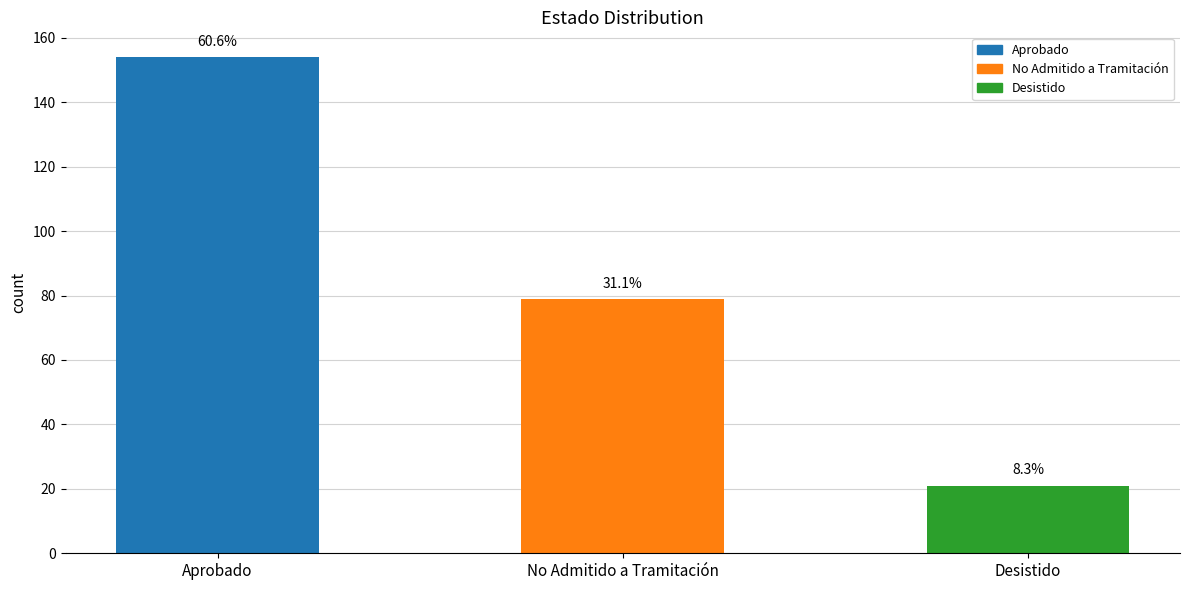

Are the bars horizontal?

No